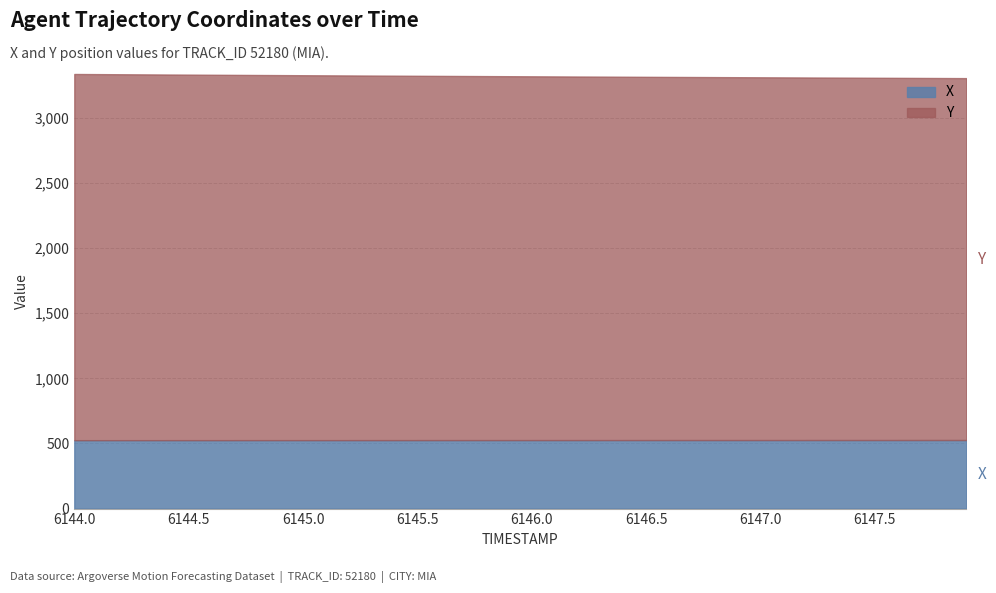

True or false: X and Y intersect in this chart.

False